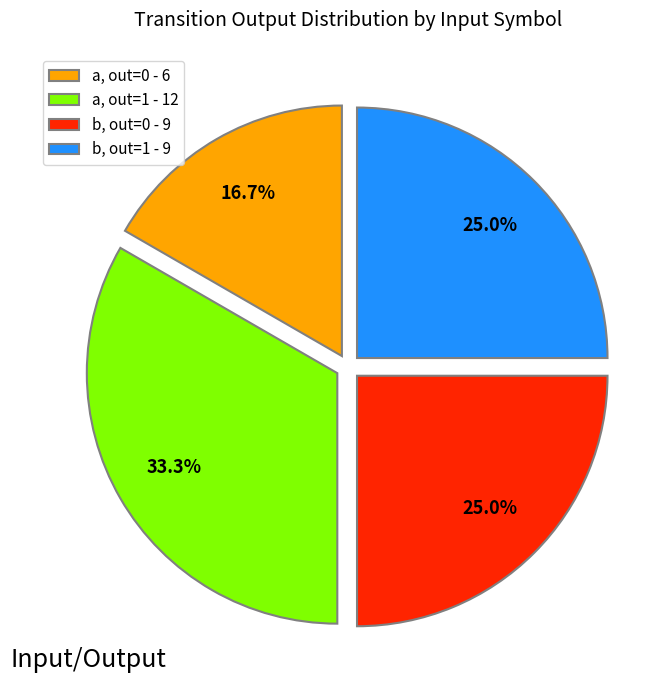

Which category has the biggest portion of the pie?

a, out=1 - 12